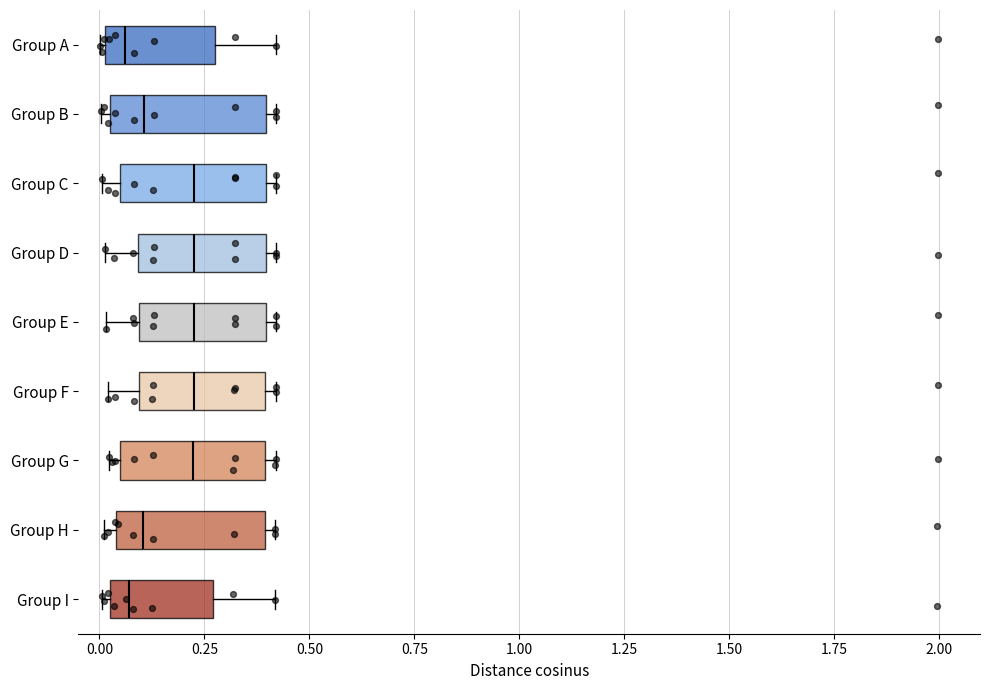

Reading bottom to top, transcribe this box plot: for each box, give where its median line is, the range the box spans, and where its two whiskers end, as read against the x-axis. The values are not printed on the chart, so give them approximately, as read against the axis.

Group I: median 0.05, box 0.00 to 0.25, whiskers 0.00 (just left of the box's left edge) to 0.40
Group H: median 0.10, box 0.05 to 0.40, whiskers 0.00 to 0.40 (just right of the box's right edge)
Group G: median 0.20, box 0.05 to 0.40, whiskers 0.00 to 0.40 (just right of the box's right edge)
Group F: median 0.20, box 0.10 to 0.40, whiskers 0.00 to 0.40 (just right of the box's right edge)
Group E: median 0.25, box 0.10 to 0.40, whiskers 0.00 to 0.40 (just right of the box's right edge)
Group D: median 0.25, box 0.10 to 0.40, whiskers 0.00 to 0.40 (just right of the box's right edge)
Group C: median 0.25, box 0.05 to 0.40, whiskers 0.00 to 0.40 (just right of the box's right edge)
Group B: median 0.10, box 0.05 to 0.40, whiskers 0.00 to 0.40 (just right of the box's right edge)
Group A: median 0.05, box 0.00 to 0.25, whiskers 0.00 to 0.40